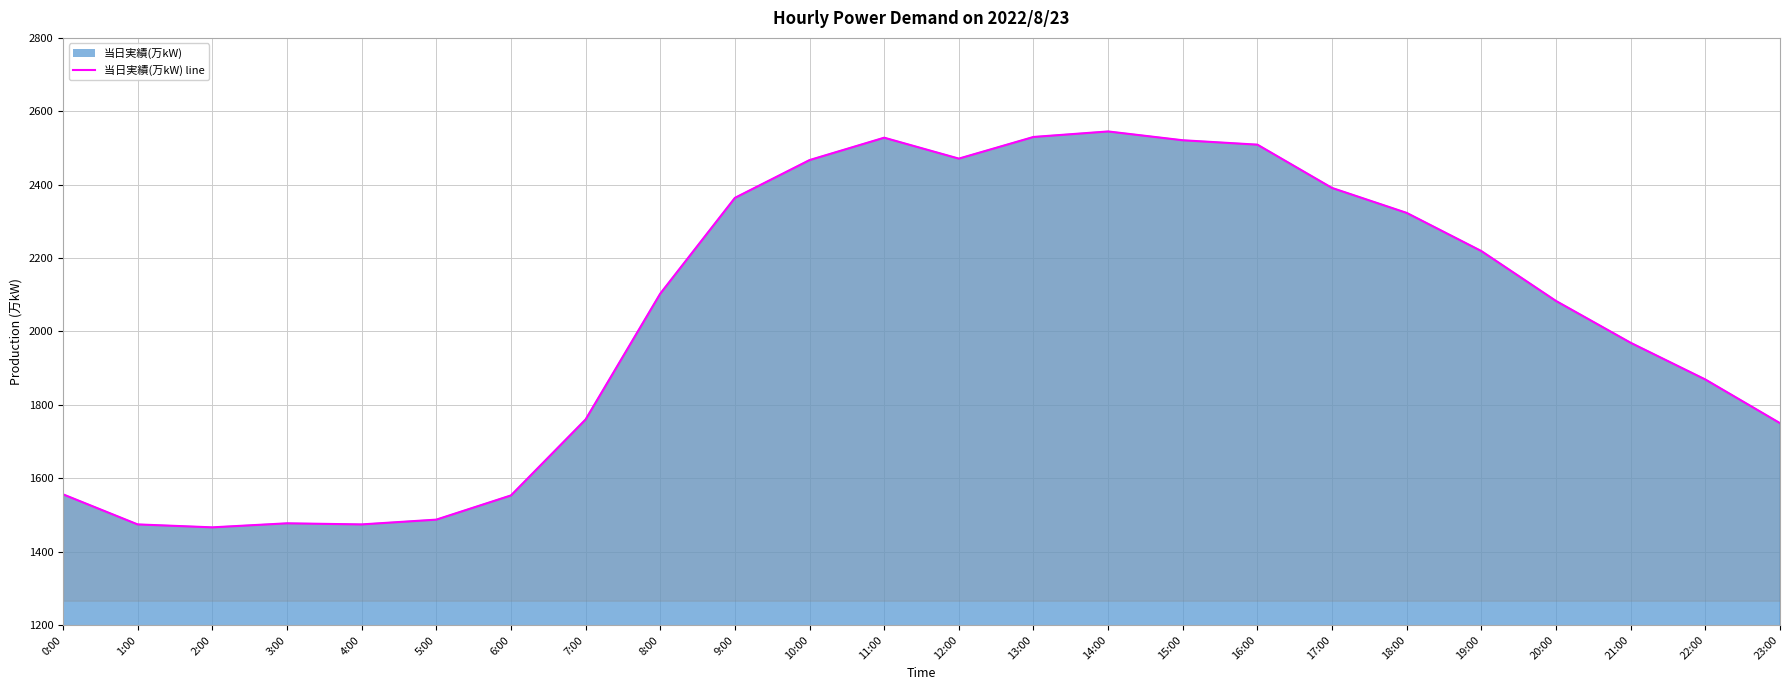

The chart shows a value of 2219 at 19:00. True or false?

True